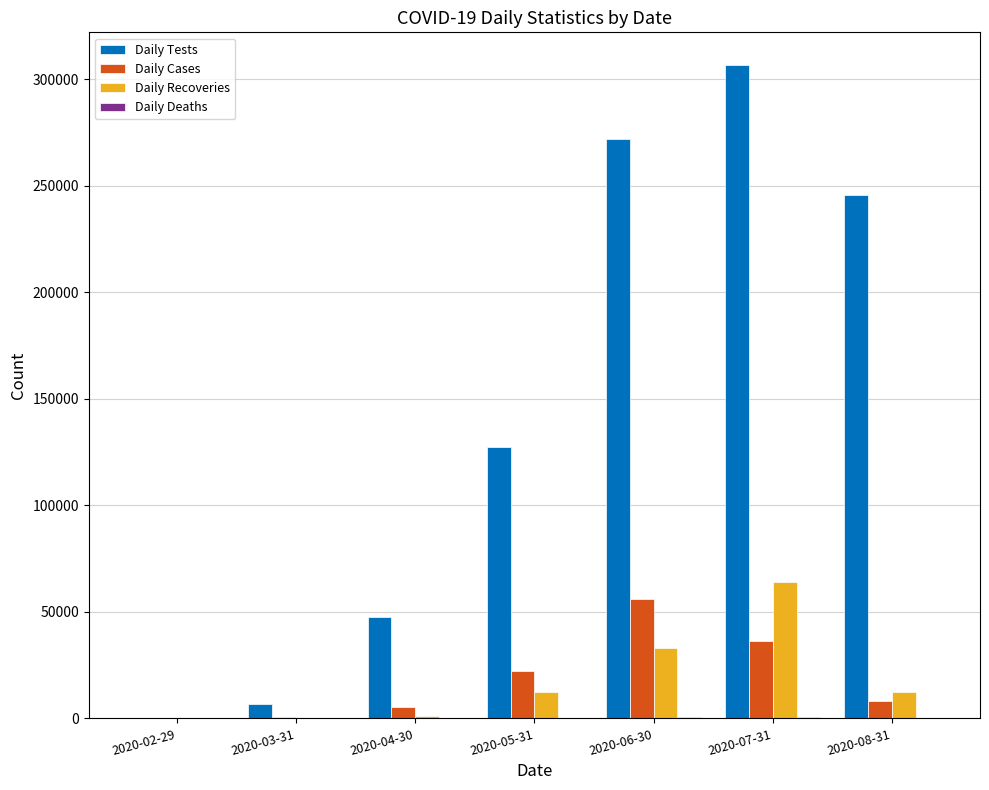

Between 2020-05-31 and 2020-07-31, which series saw the biggest shift?

Daily Tests